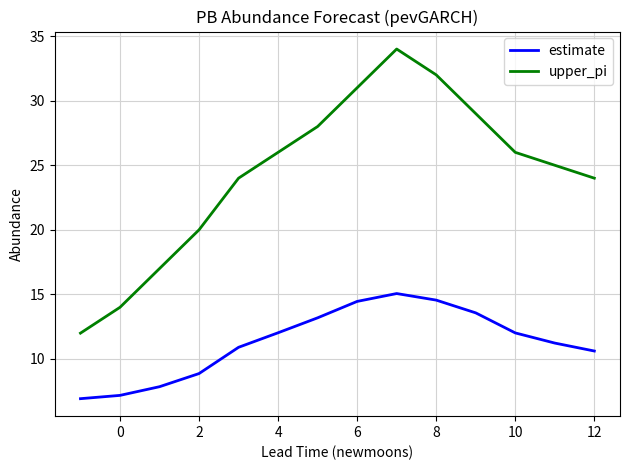

True or false: upper_pi and estimate cross at least once.

False